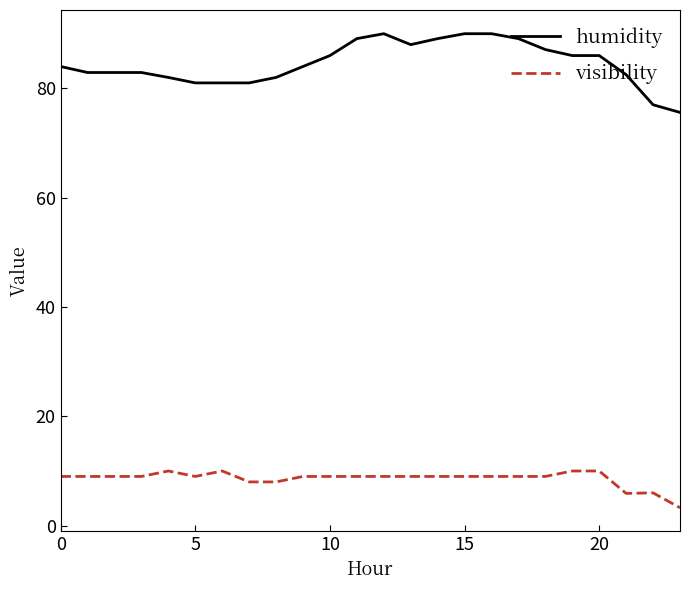

Rank the series by their average value, from highest to lowest.

humidity, visibility